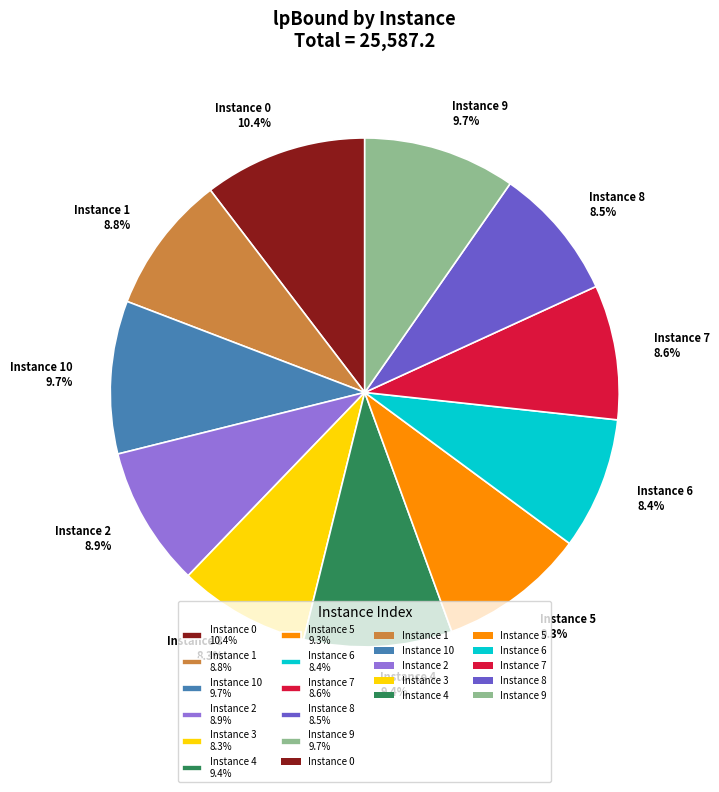

To the nearest percent, what is the difference between the largest and smallest slice percentages?

2%